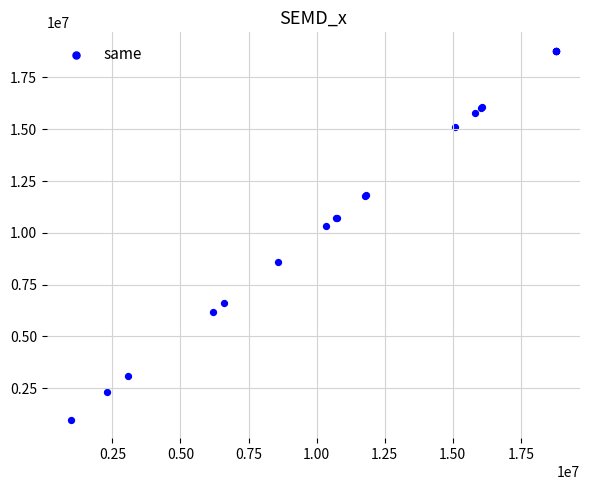

What Y value in the scatter plot is closest to 9883727?

10330057